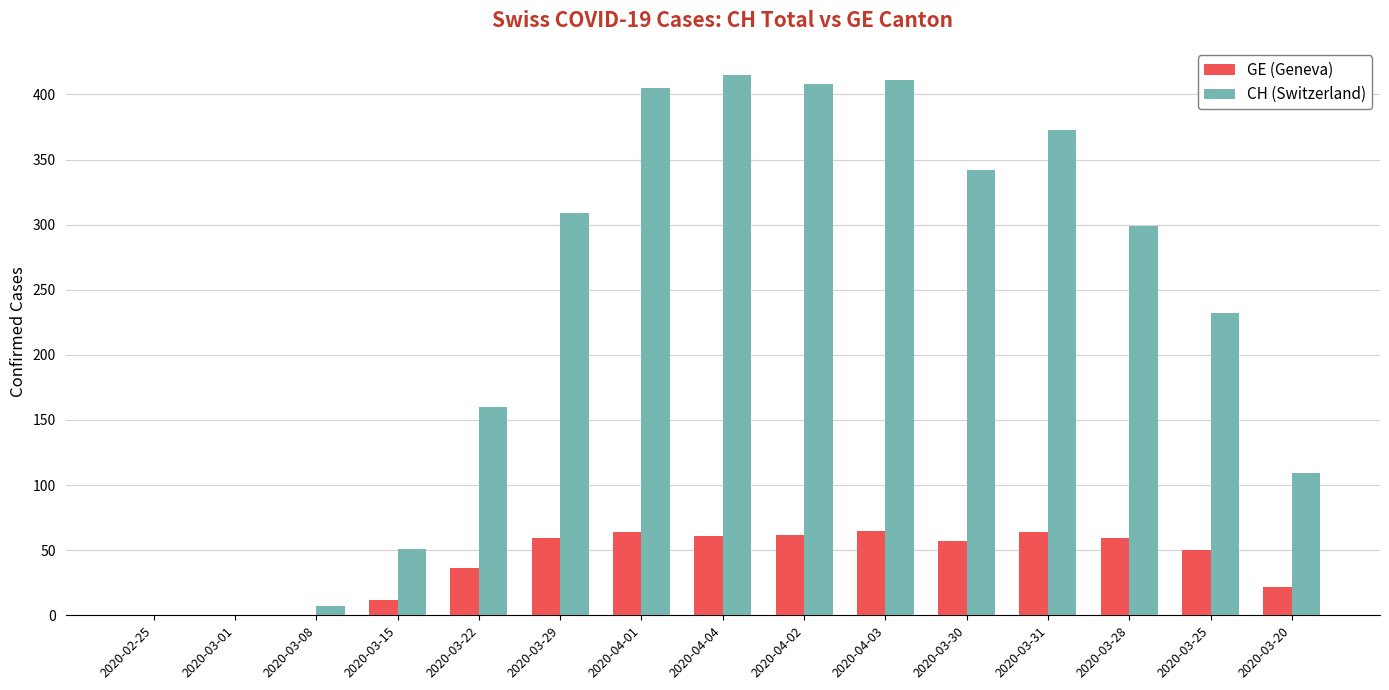

Are the bars grouped side by side (vs. stacked)?

Yes